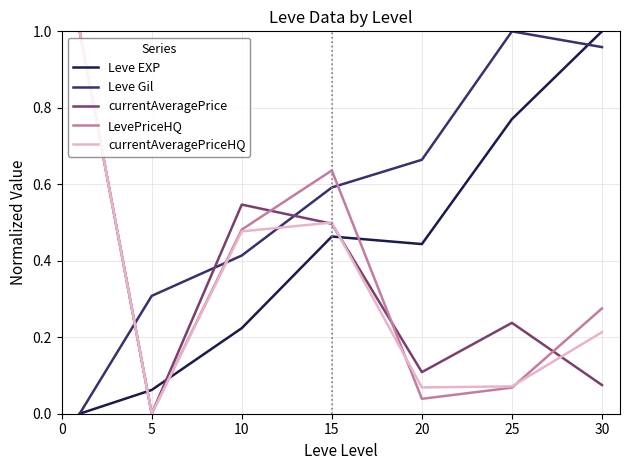

True or false: Leve Gil and currentAveragePriceHQ cross at least once.

True